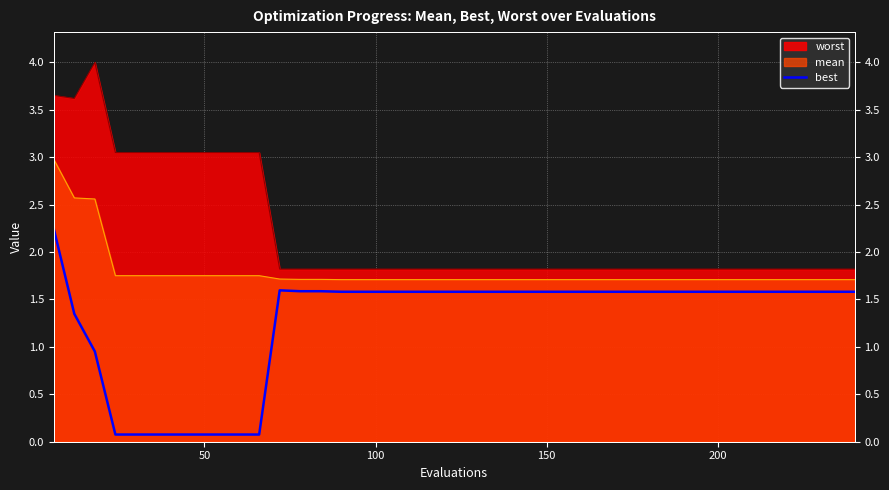

Does the chart display data point markers on the line(s)?

No